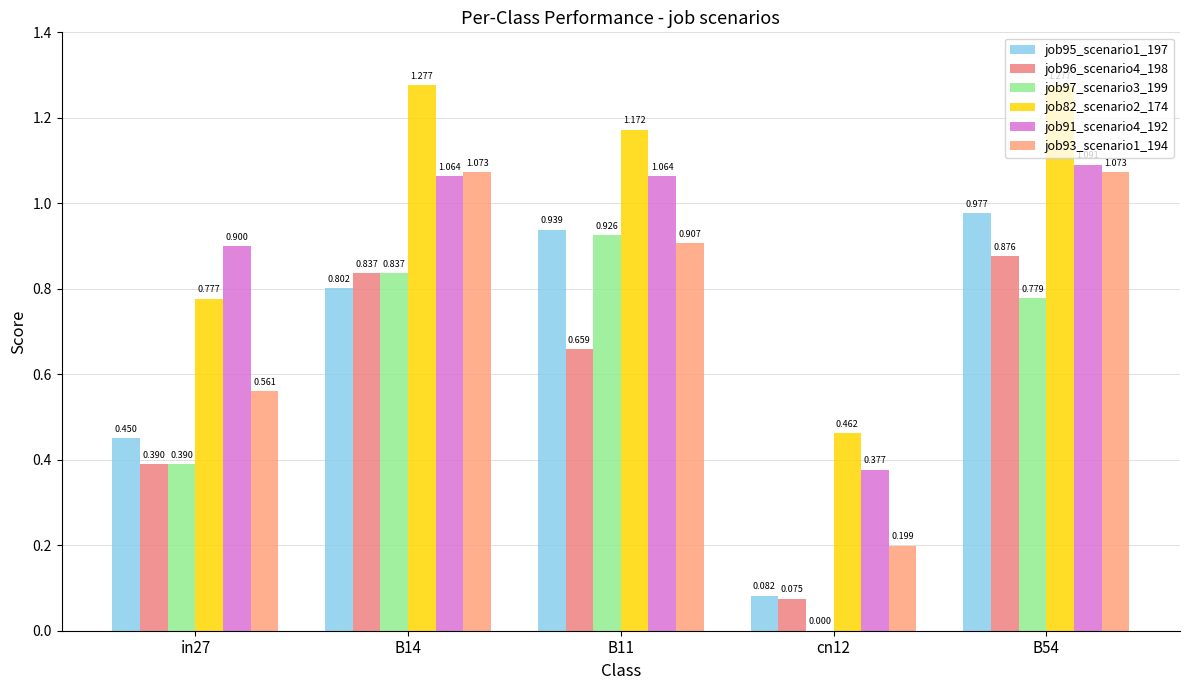

What is the value of the job96_scenario4_198 bar at the 2nd from the left?

0.8